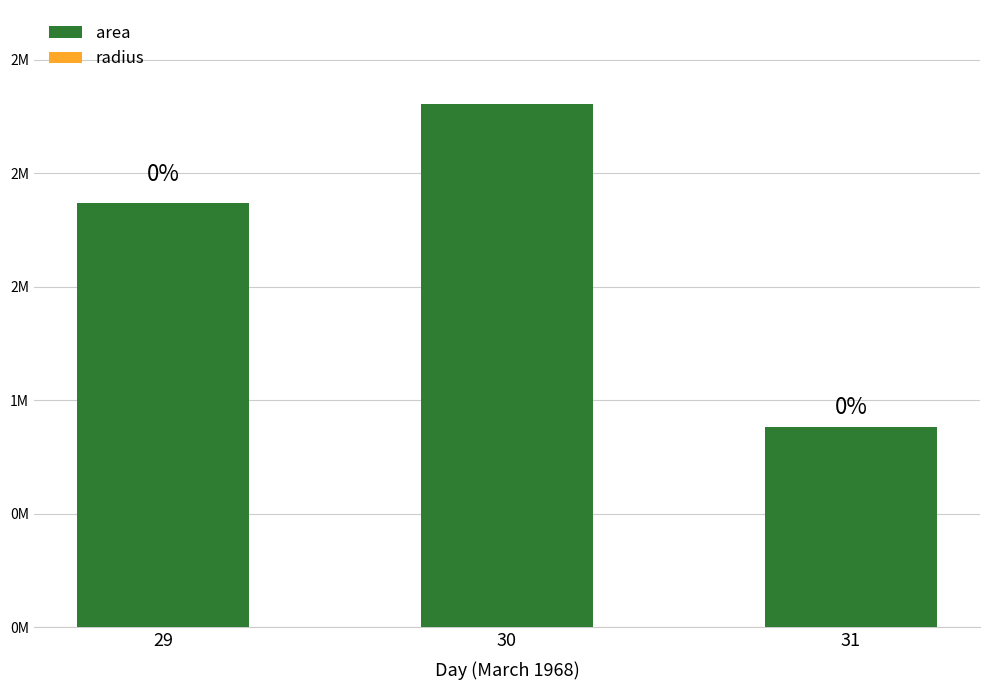

Are the bars grouped side by side (vs. stacked)?

No